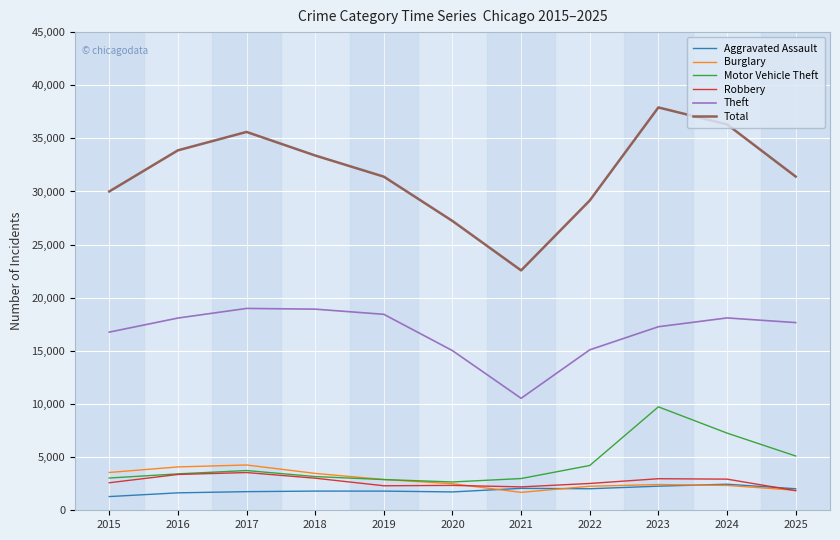

Which series has the largest range (max minus min)?

Total